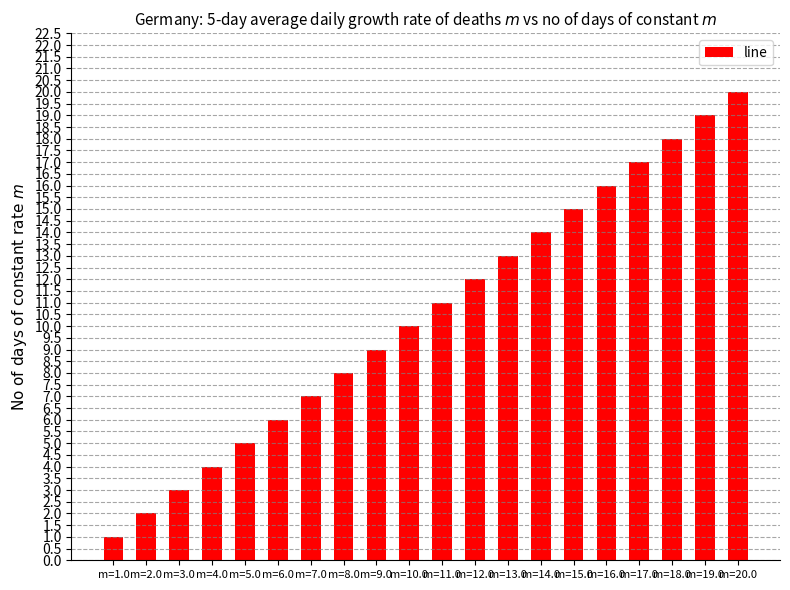

True or false: the data shows 9 at m=9.0.

True